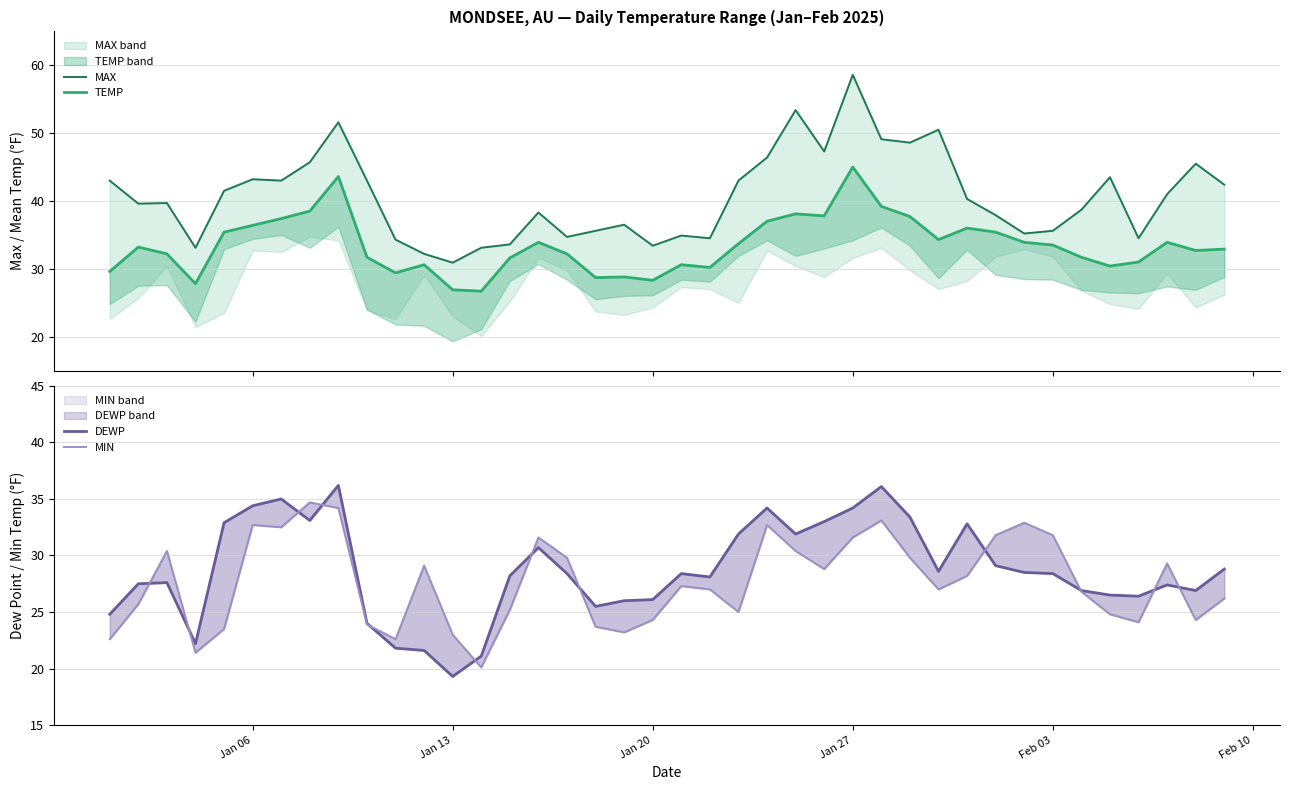

Which category has the lowest value in the DEWP series?

Jan 13